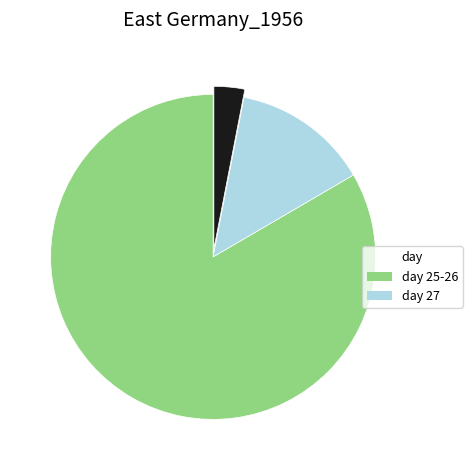

Is there a majority slice in this chart?

Yes